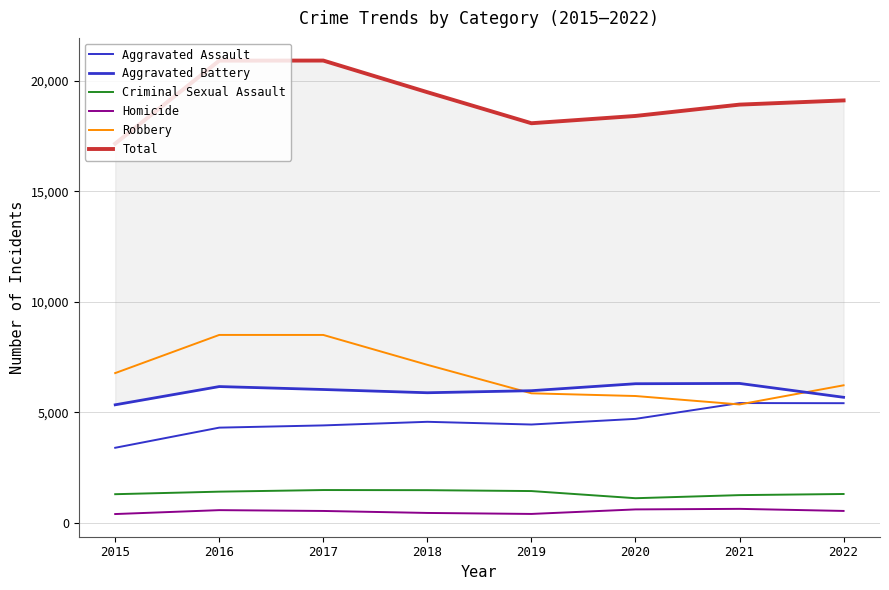

What is the difference between the Aggravated Battery values at 2021 and 2017?

275